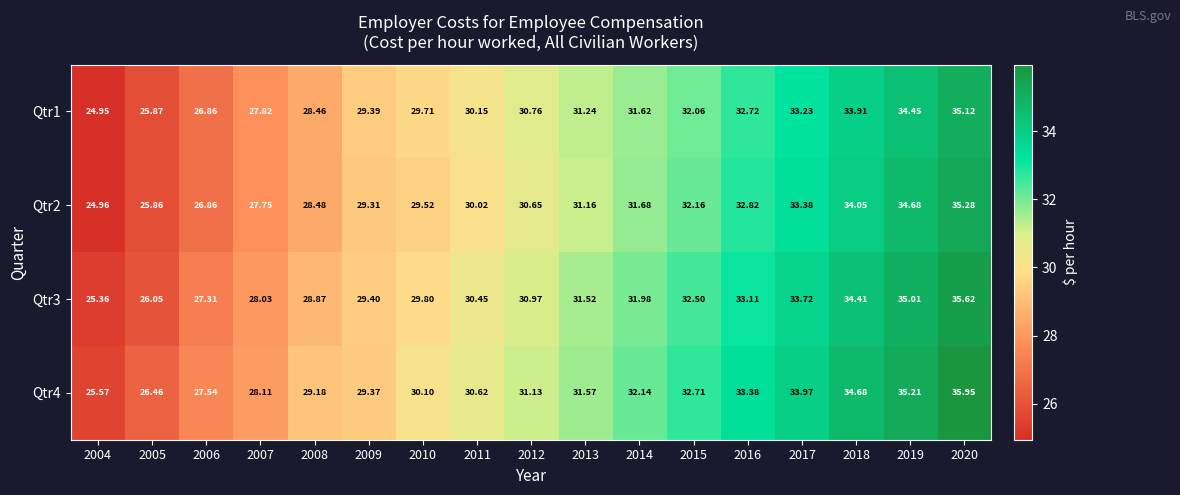

Rank the series at 2014 from highest to lowest value.

Qtr4, Qtr3, Qtr2, Qtr1